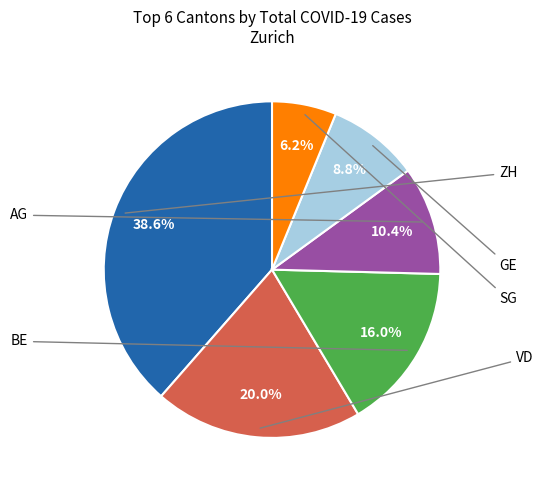

Does any single category account for the majority?

No